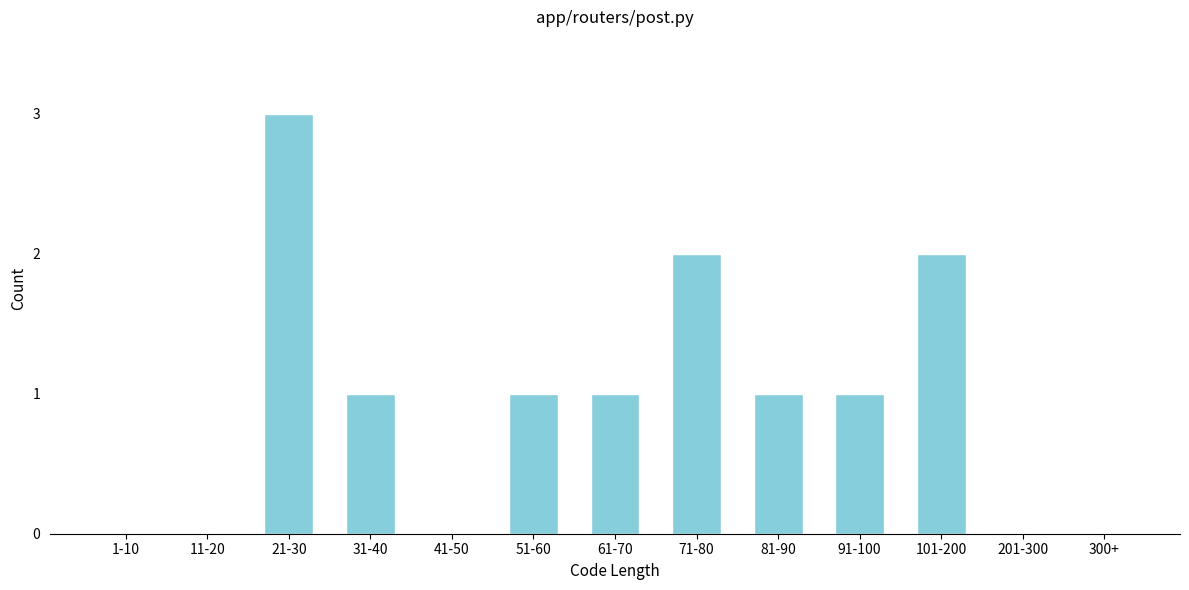

Reading left to right, what are all the values shown in this chart?

1-10=0	11-20=0	21-30=3	31-40=1	41-50=0	51-60=1	61-70=1	71-80=2	81-90=1	91-100=1	101-200=2	201-300=0	300+=0